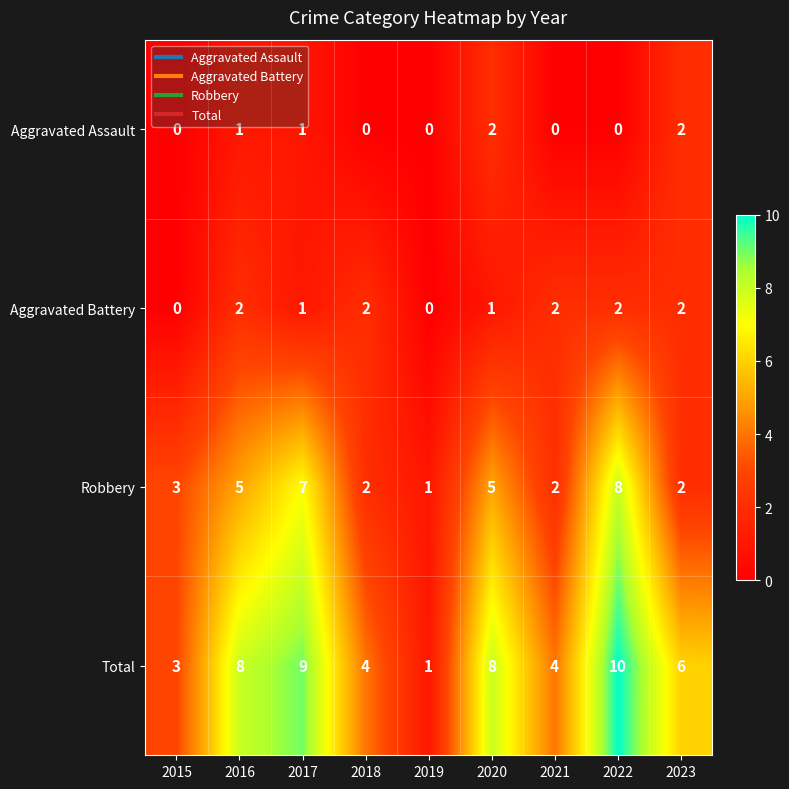

True or false: Total has a value of 8 at 2016.

True